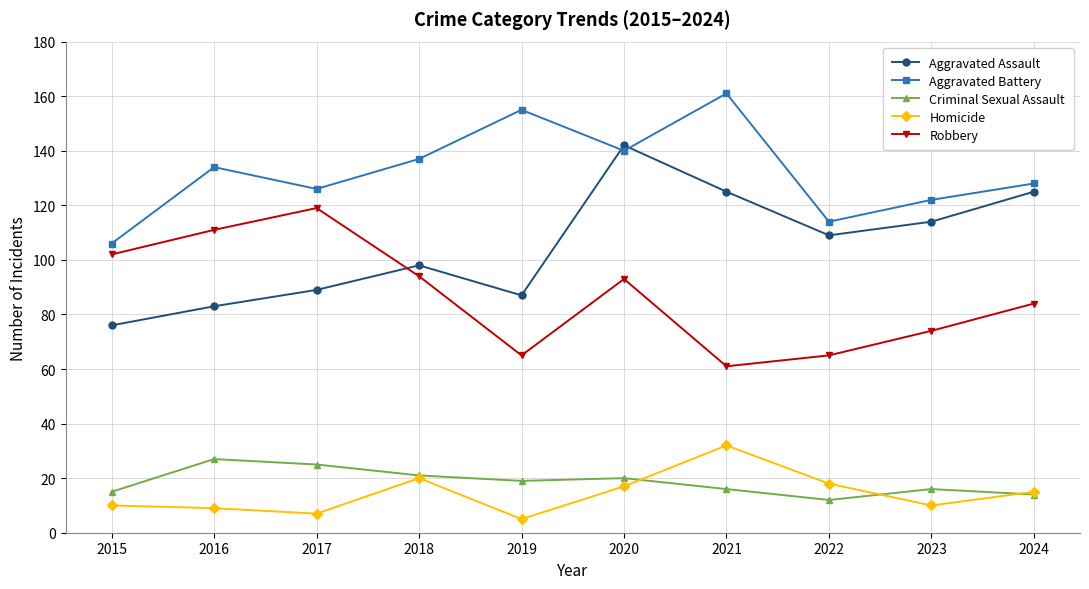

The Aggravated Assault series shows 87 at 2019. True or false?

True